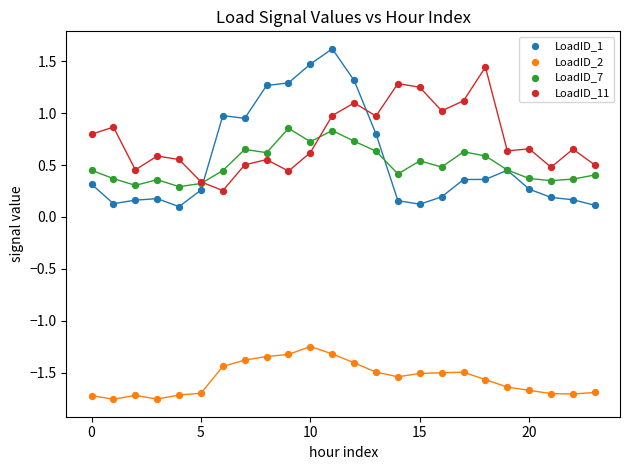

What are all the series names shown in the legend?

LoadID_1, LoadID_2, LoadID_7, LoadID_11